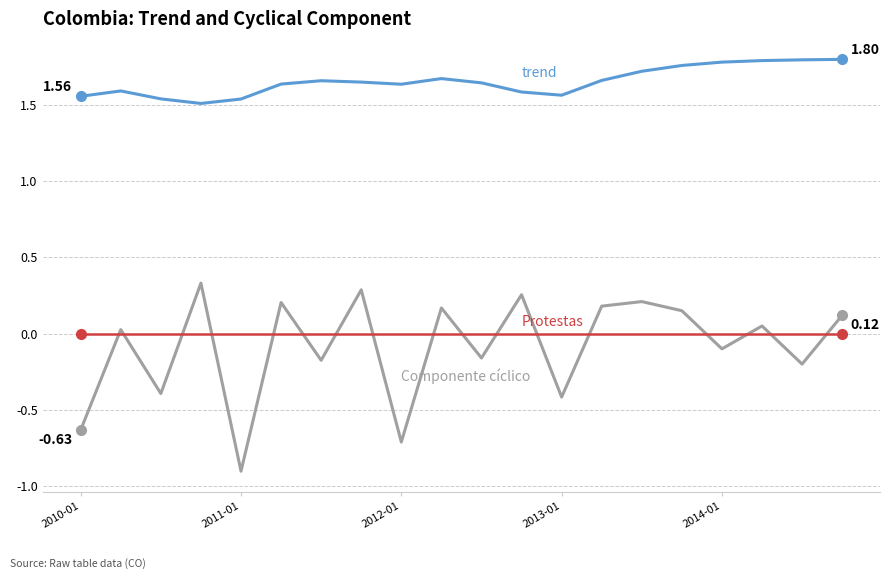

How many lines are shown in the chart?

3